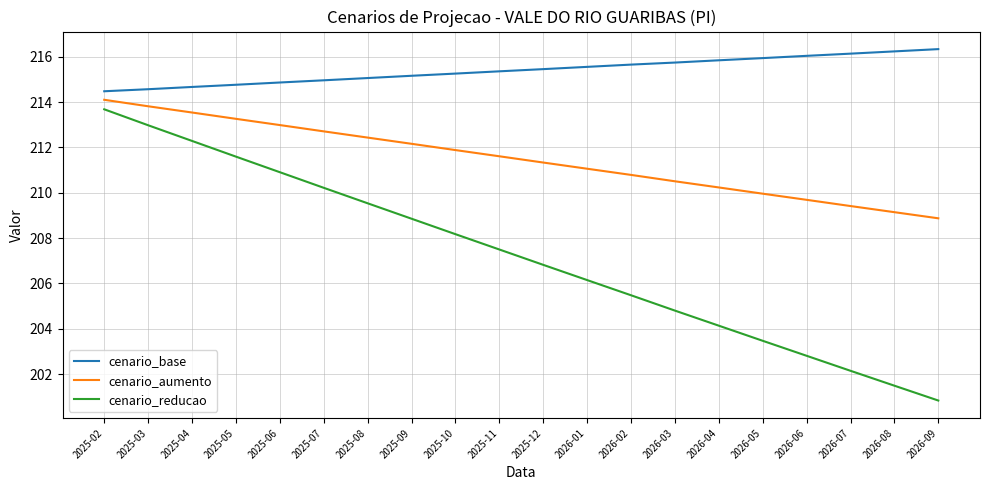

Is this an area chart (filled region under the line)?

No